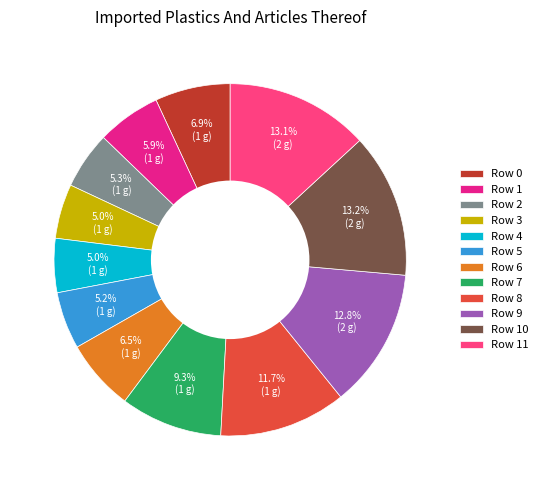

Do Row 7 and Row 1 together represent more than half of the pie?

No